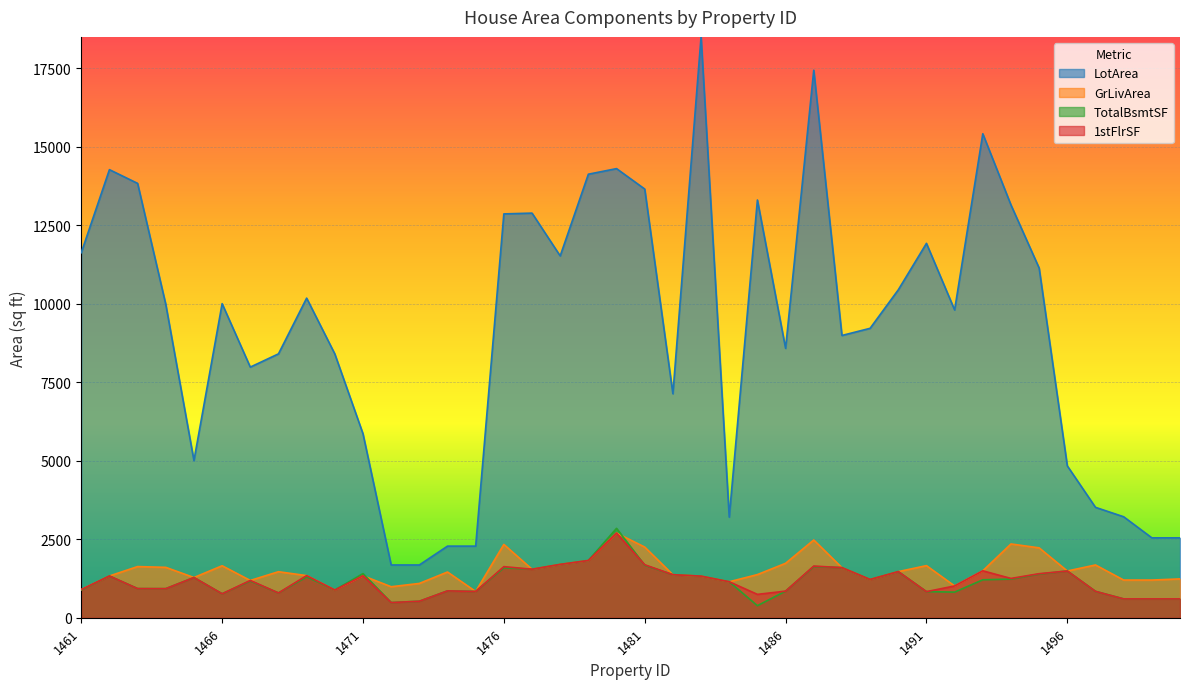

At which category does GrLivArea reach its first local valley?

1465